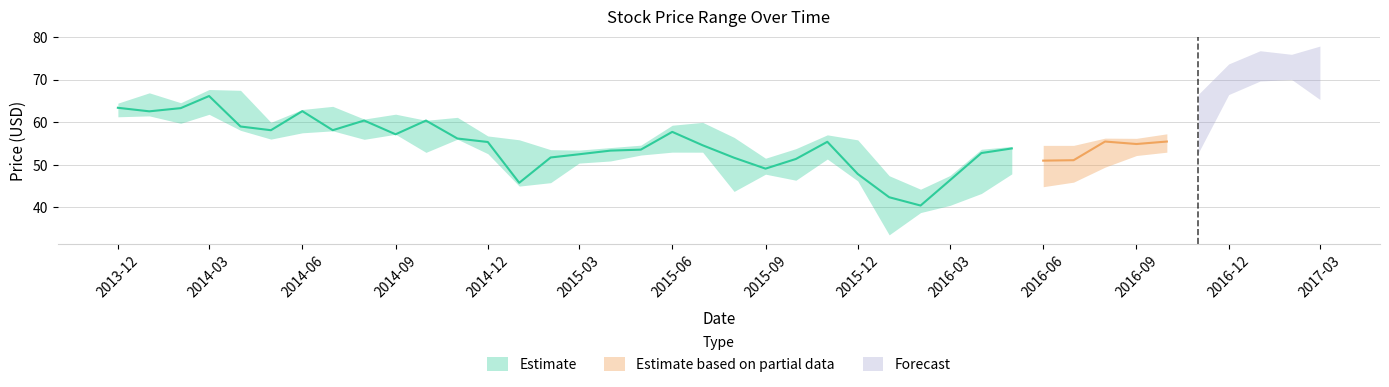

What is the value of the Low point at the 10th from the left?

57.2